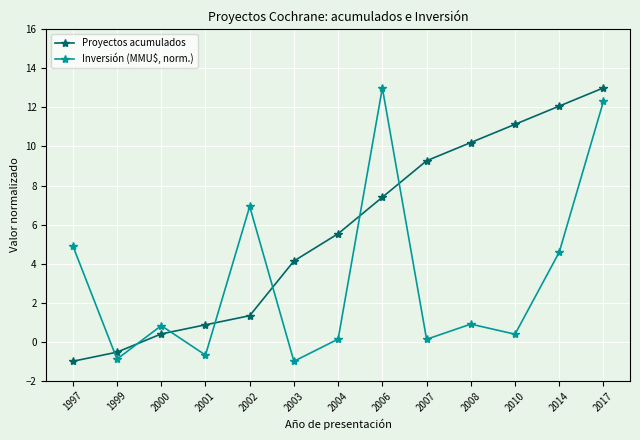

What is the difference between the maximum and minimum values in the Inversión (MMU$, norm.) series?

14.0